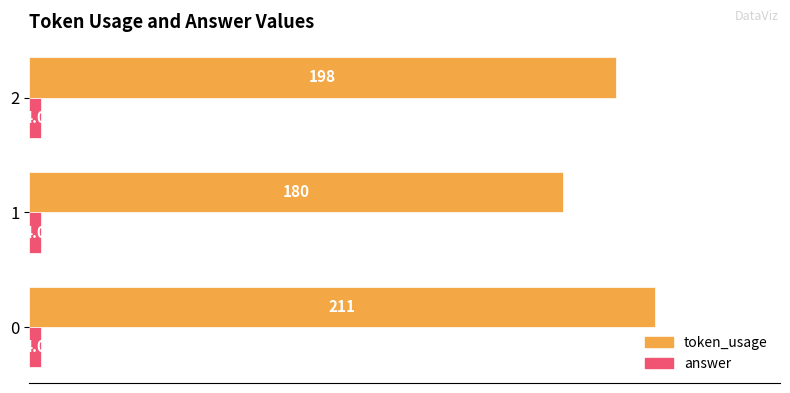

What is the average value of the token_usage series?

196